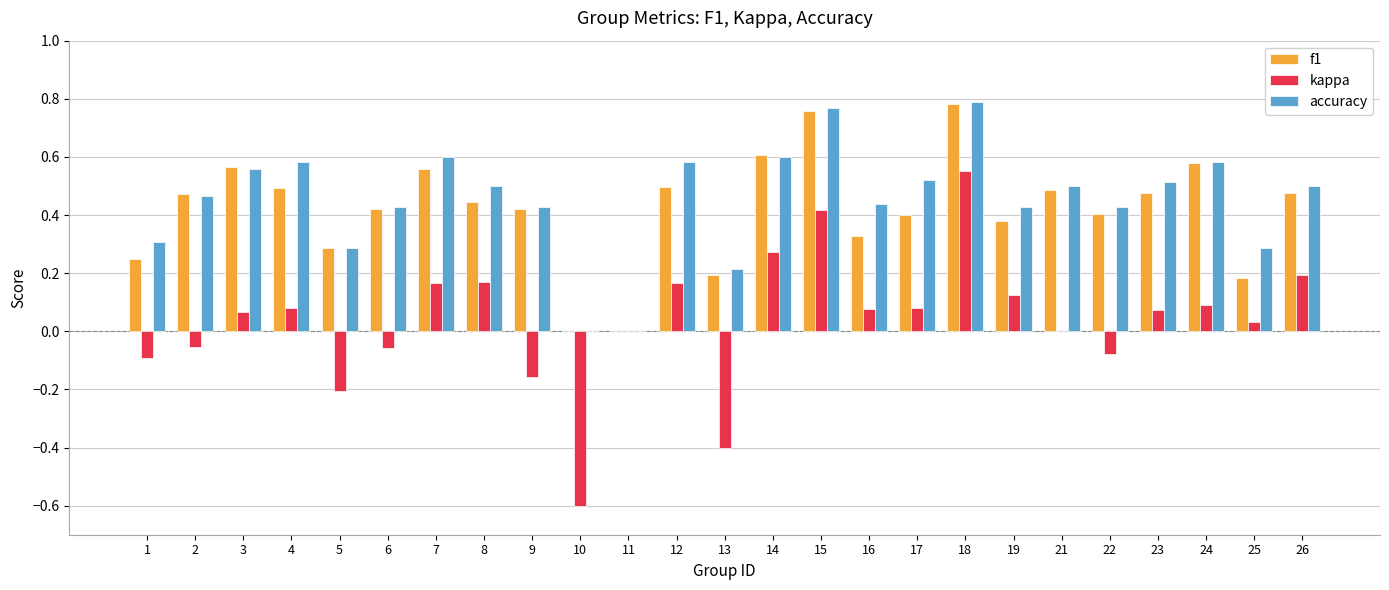

Between 13 and 26, which series saw the biggest shift?

kappa